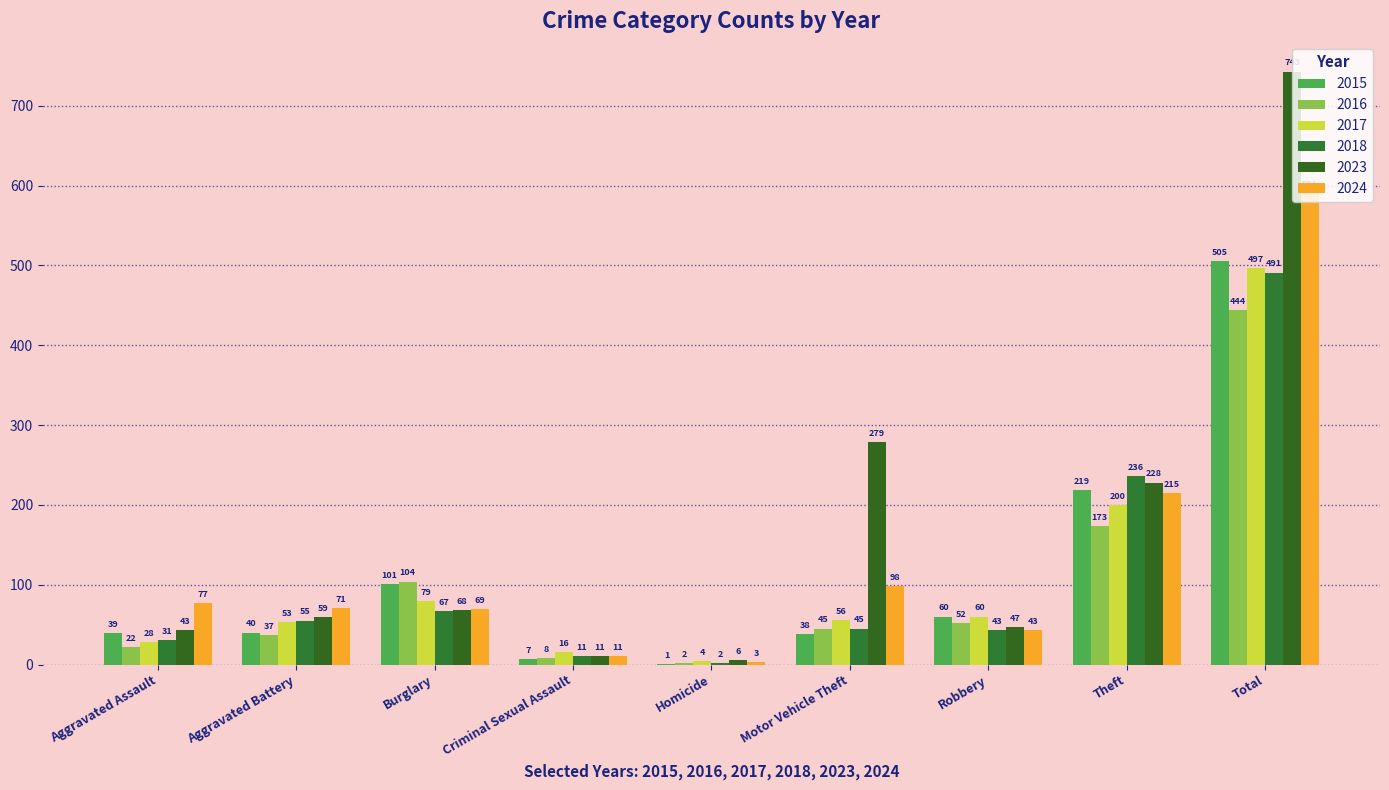

True or false: 2015 has a value of 7 at Criminal Sexual Assault.

True